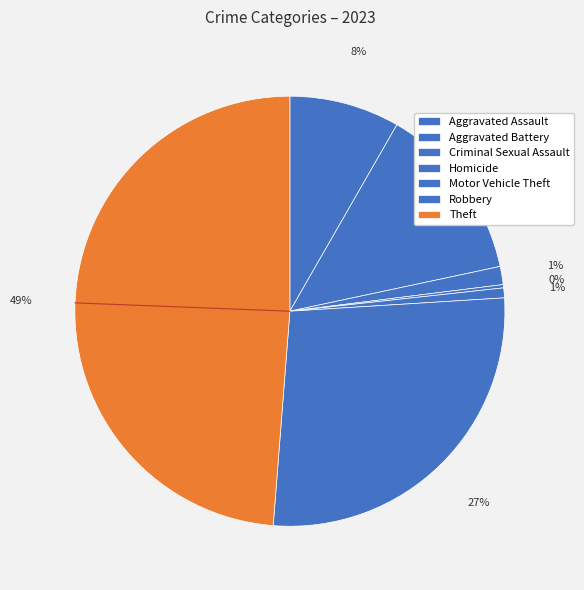

Which category has the smallest portion of the pie?

Homicide